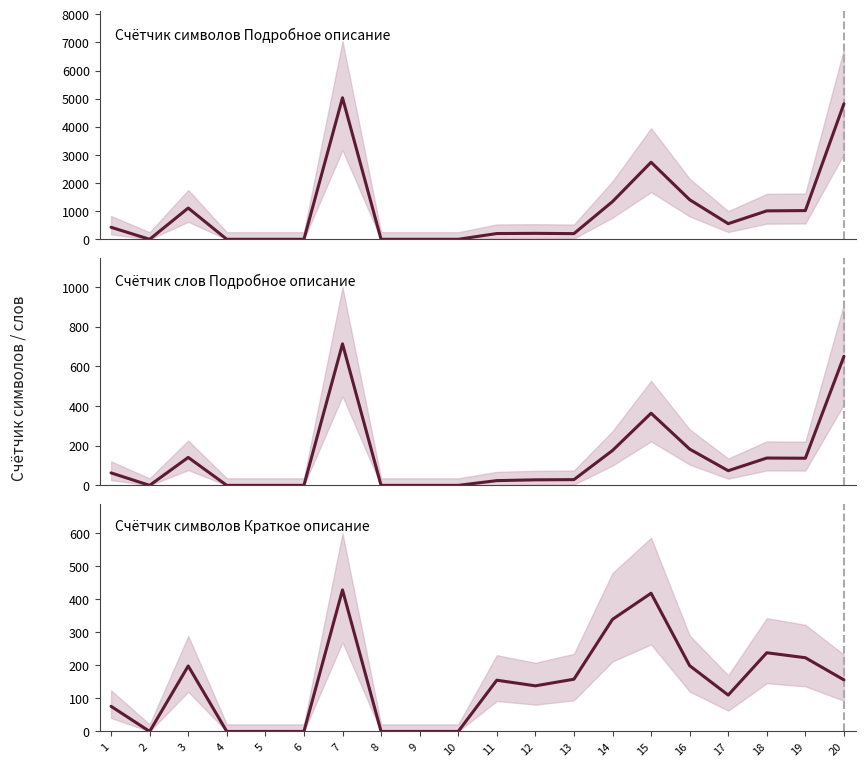

The value of Счётчик слов Подробное описание at 17 is 74. True or false?

True